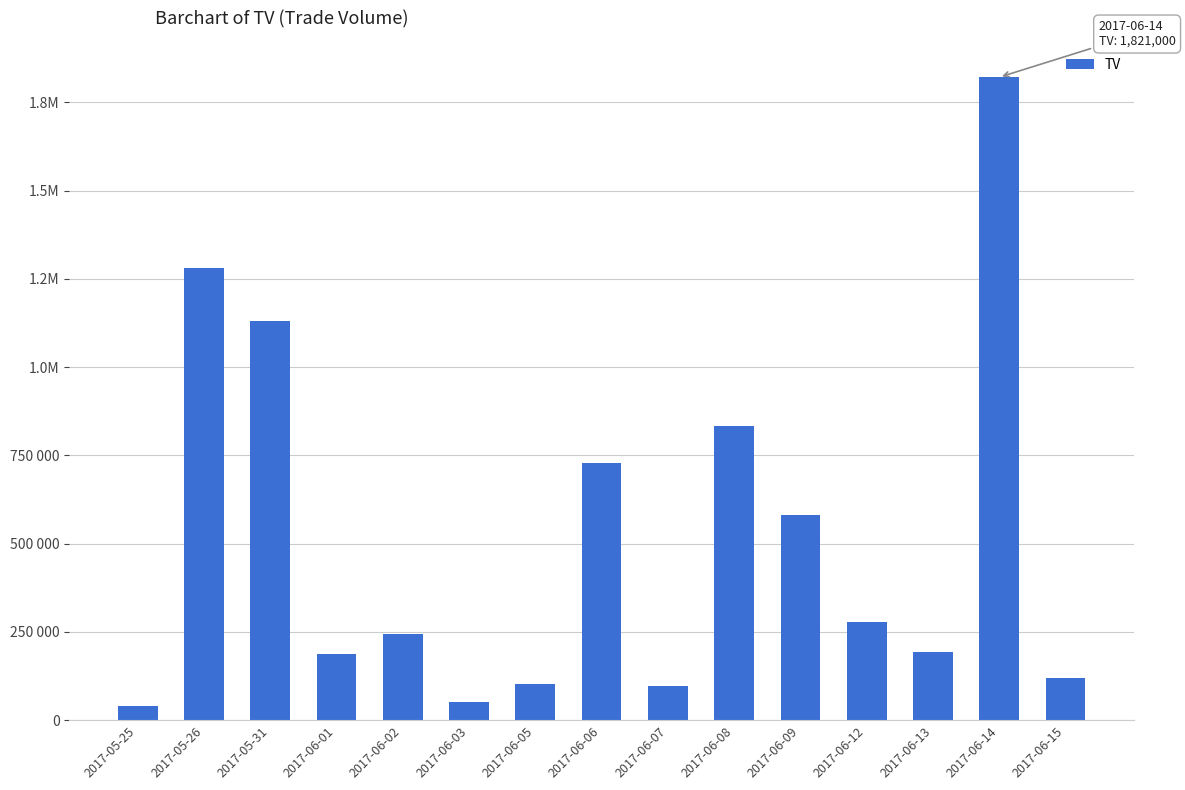

Does the chart contain any negative values?

No